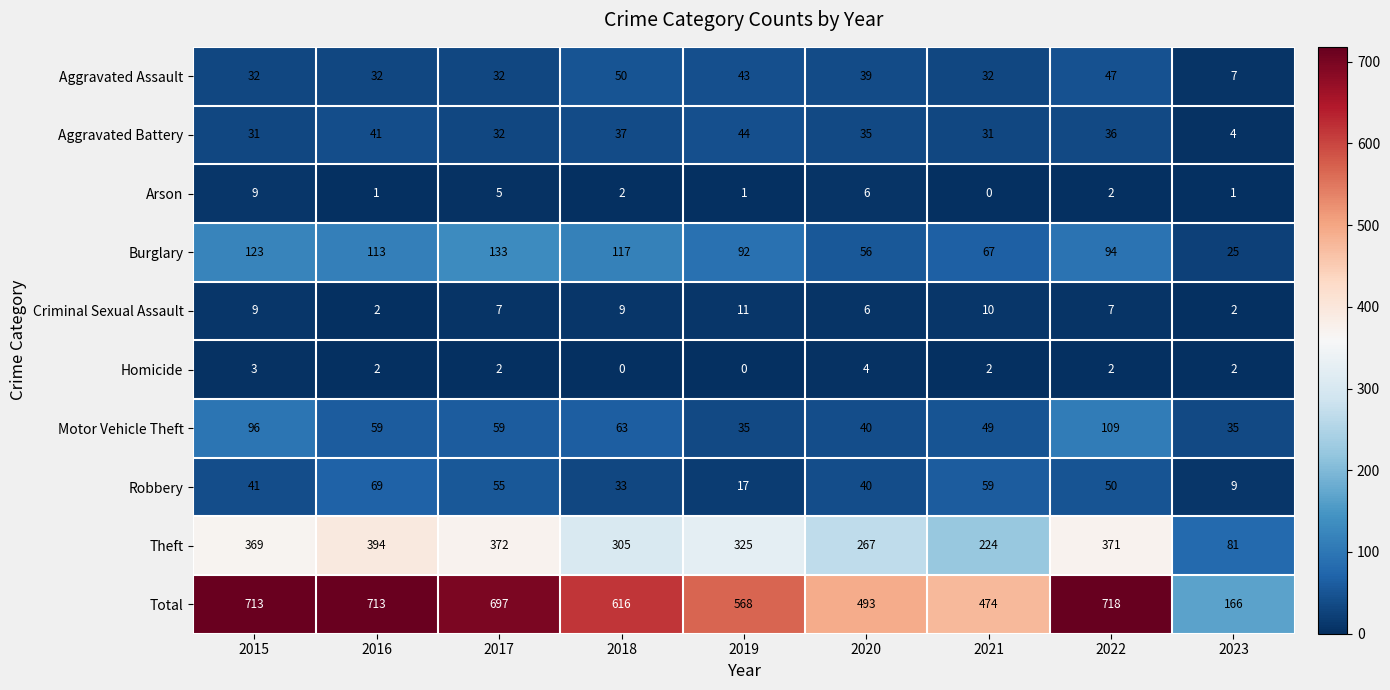

Which category has the lowest value in the Burglary series?

2023